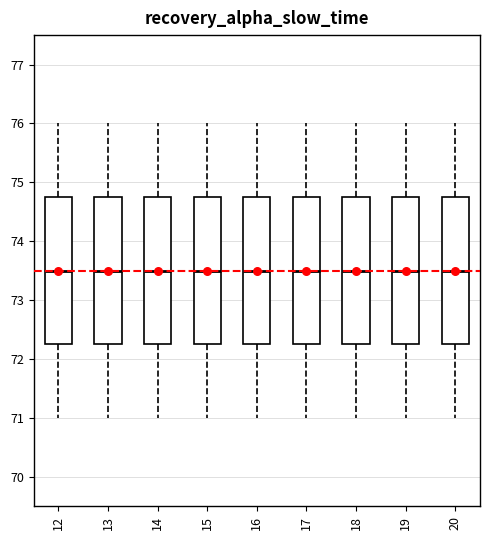

Reading left to right, transcribe this box plot: for each box, give where its median line is, the range the box spans, and where its two whiskers end, as read against the y-axis. The values are not printed on the chart, so give them approximately, as read against the axis.

12: median 73.5, box 72.3 to 74.8, whiskers 71.0 to 76.0
13: median 73.5, box 72.3 to 74.8, whiskers 71.0 to 76.0
14: median 73.5, box 72.3 to 74.8, whiskers 71.0 to 76.0
15: median 73.5, box 72.3 to 74.8, whiskers 71.0 to 76.0
16: median 73.5, box 72.3 to 74.8, whiskers 71.0 to 76.0
17: median 73.5, box 72.3 to 74.8, whiskers 71.0 to 76.0
18: median 73.5, box 72.3 to 74.8, whiskers 71.0 to 76.0
19: median 73.5, box 72.3 to 74.8, whiskers 71.0 to 76.0
20: median 73.5, box 72.3 to 74.8, whiskers 71.0 to 76.0